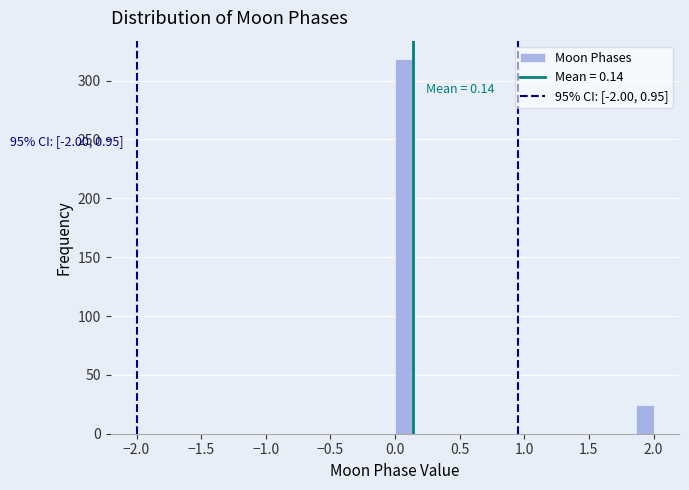

Around what value on the x-axis is the tallest bar? Give the approximate position of its centre, as read against the axis.

0.05